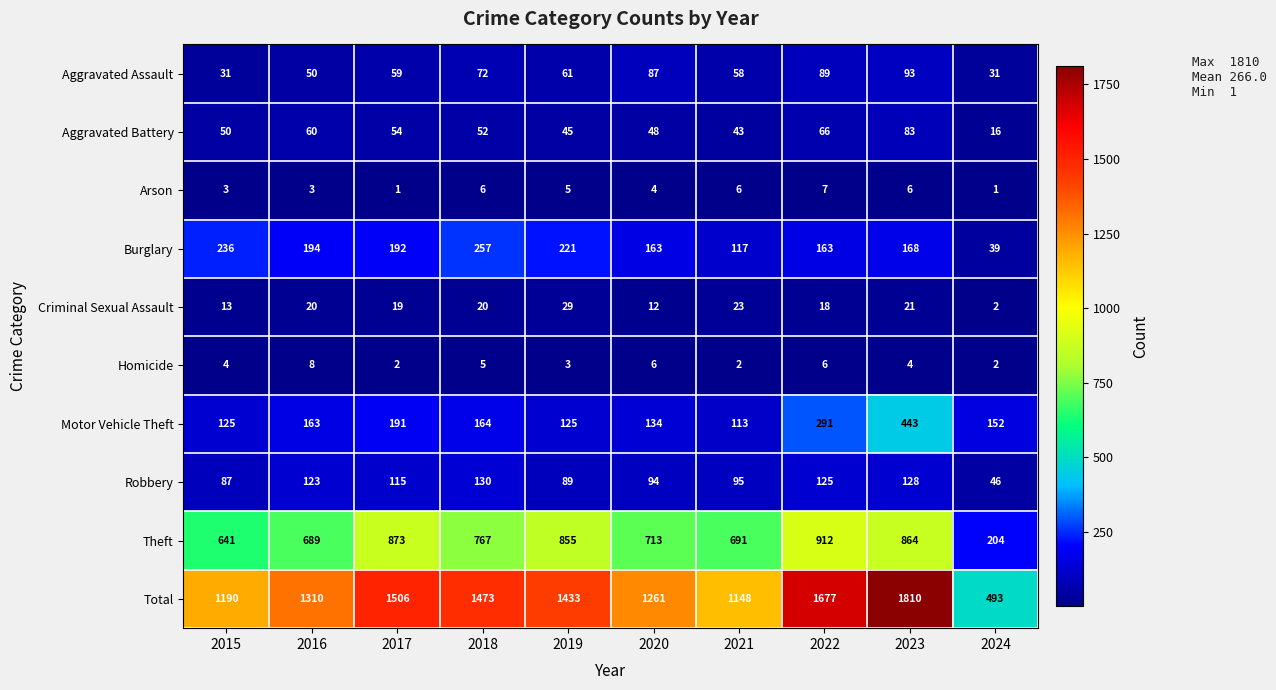

Which series has the largest total across all categories?

Total